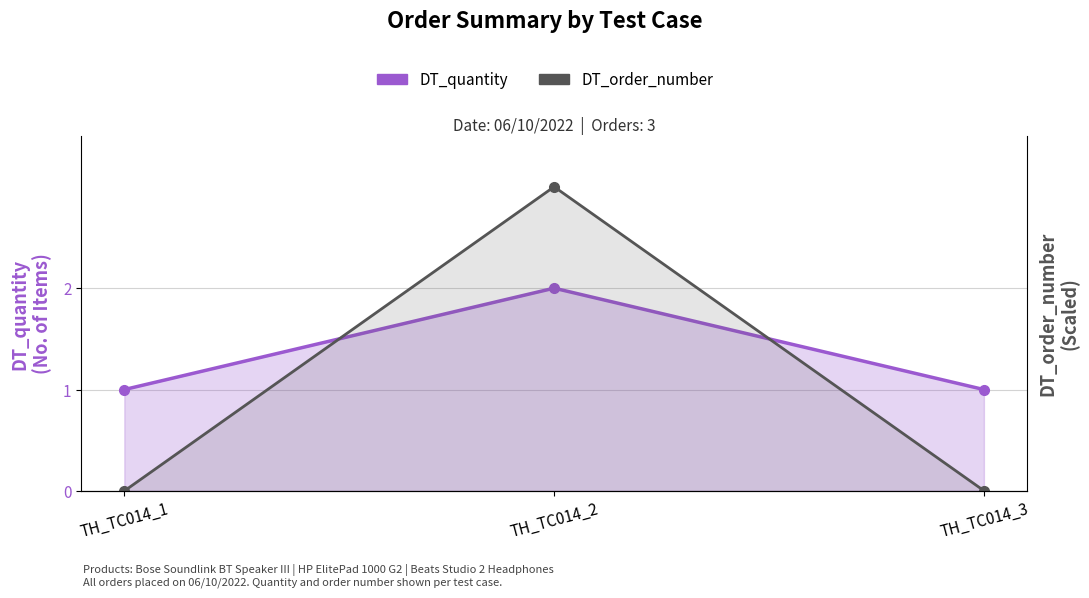

Is it true that DT_quantity equals 2.0 at TH_TC014_2?

True